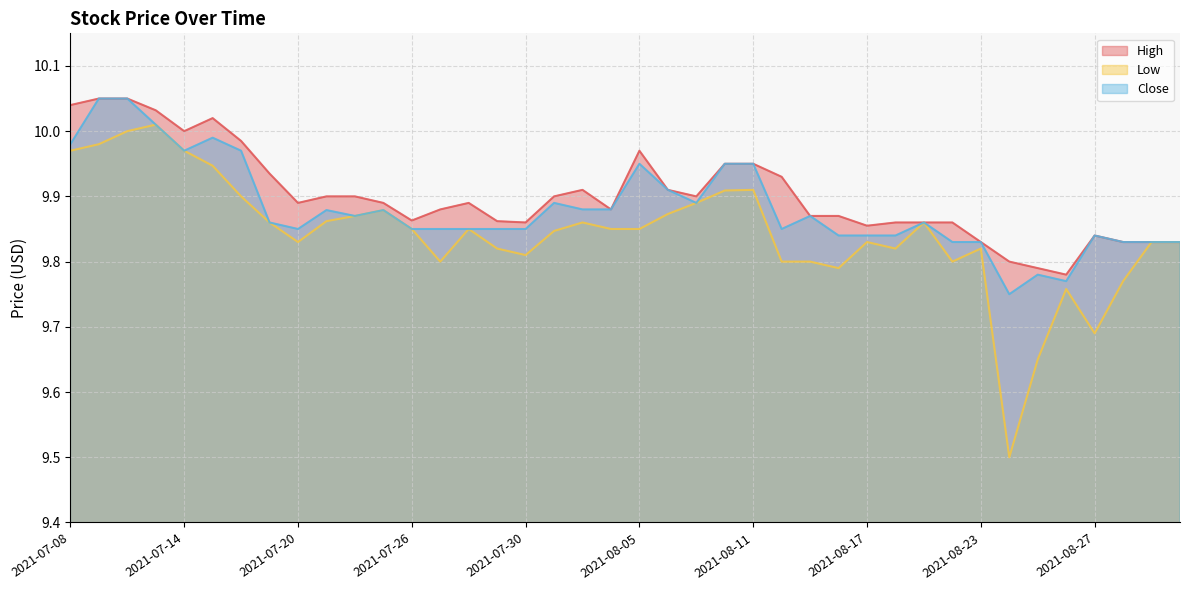

At which category does High reach its first local valley?

2021-07-14